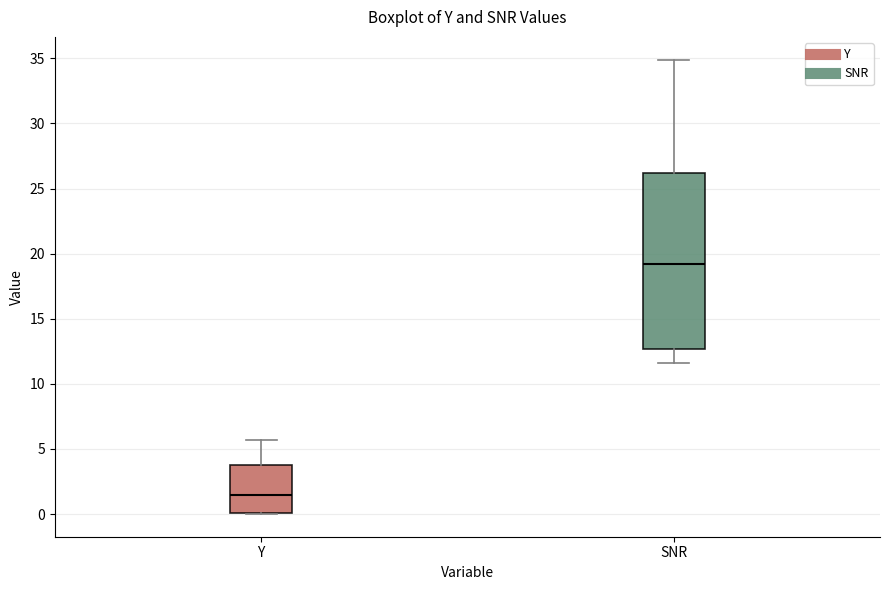

Where does the median line of the box for SNR sit on the y-axis? The values are not printed on the chart, so give them approximately, as read against the axis.

19.0